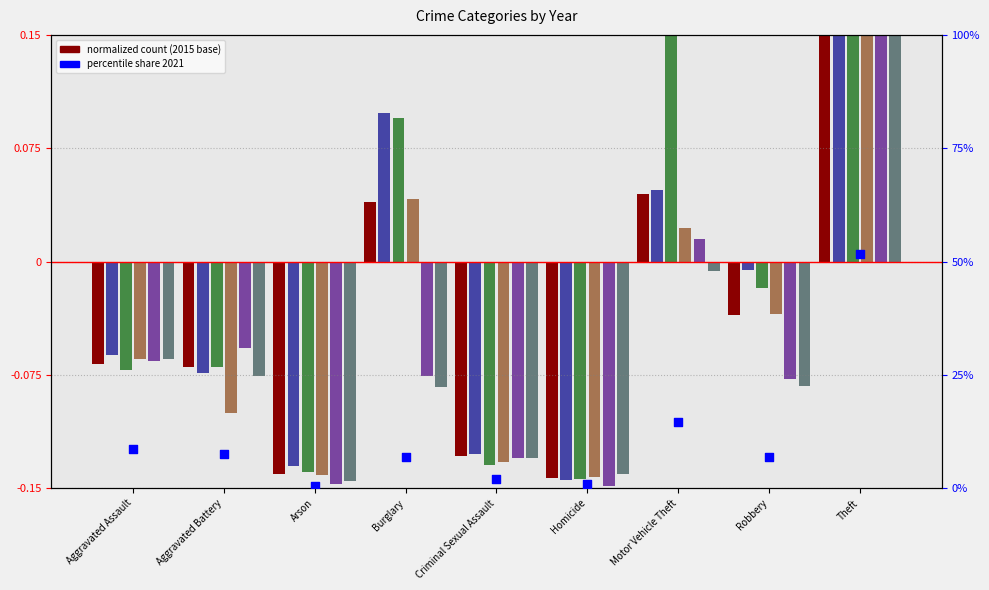

Which series has the largest total across all categories?

2021